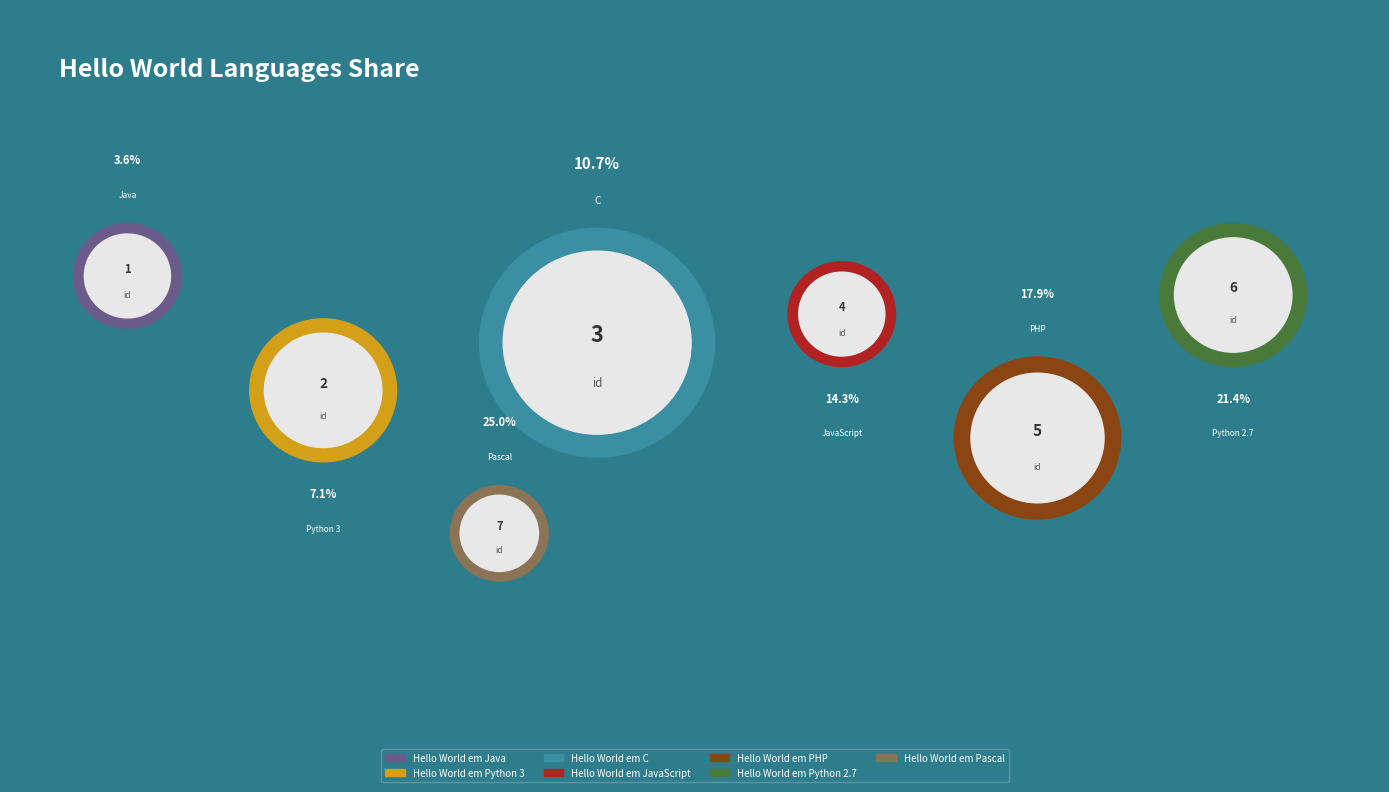

The Hello World em PHP slice represents 18% of the pie. True or false?

True